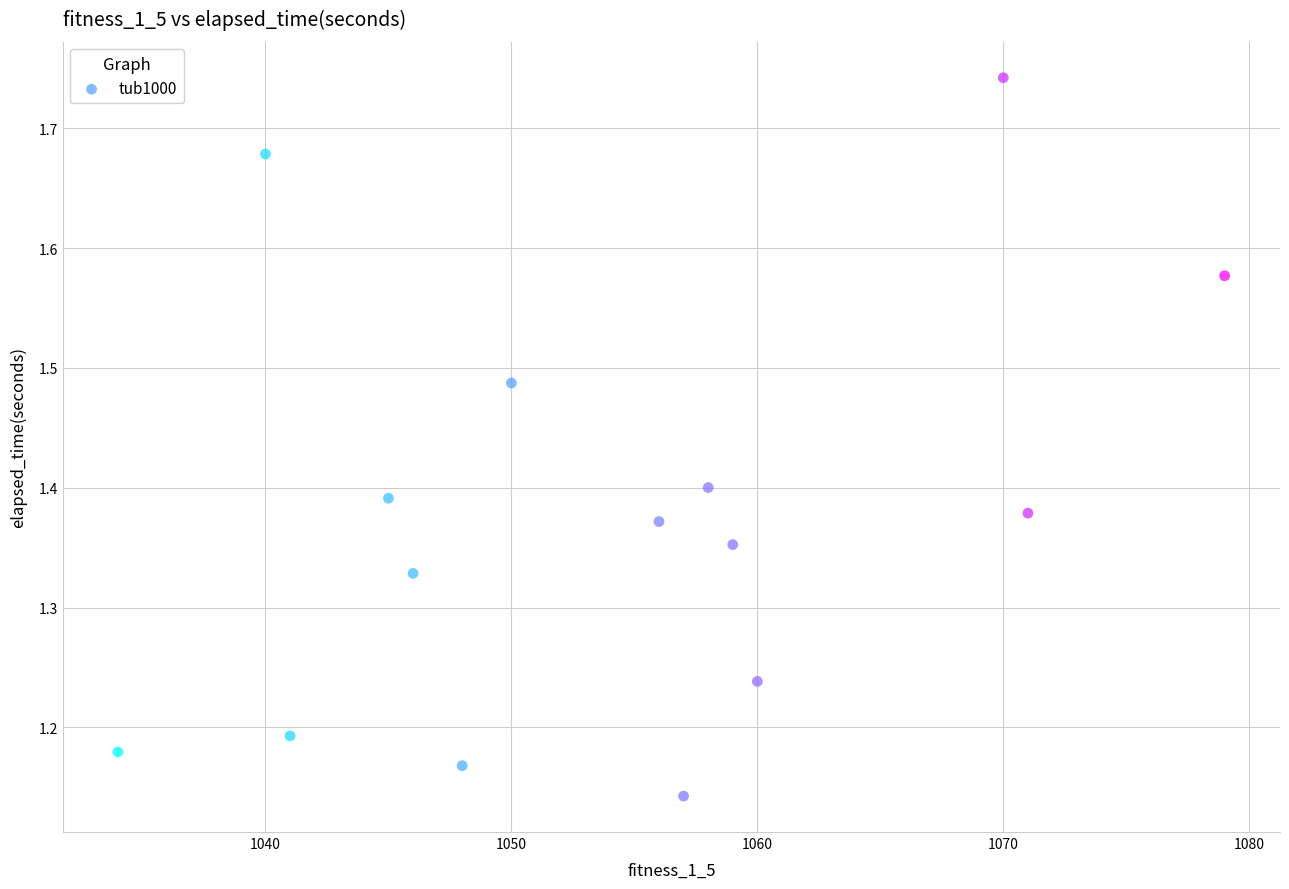

What is the range of X values (max minus min)?

45.0